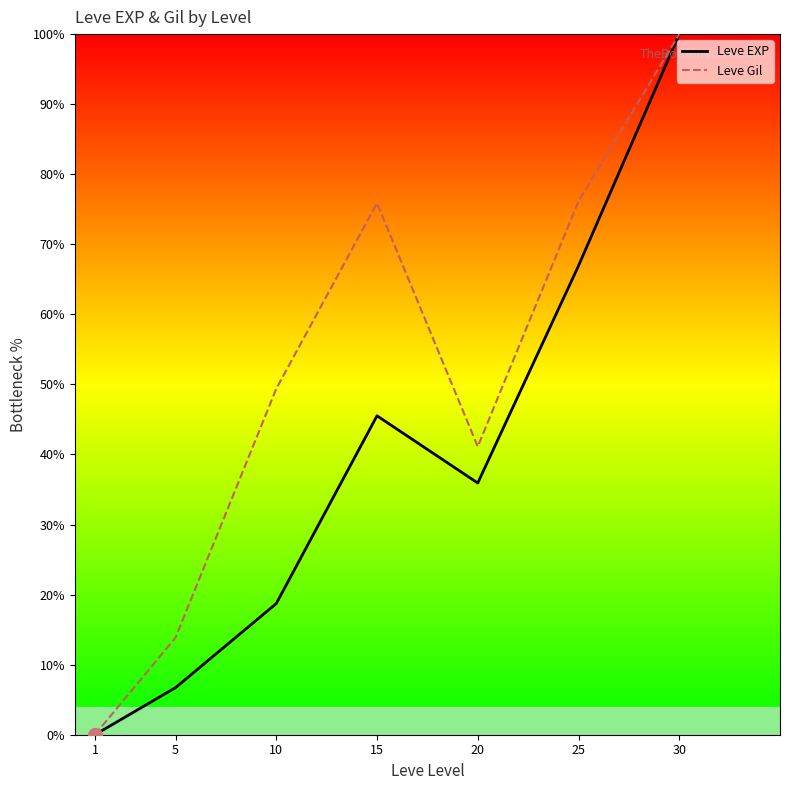

At which label does Leve EXP reach its peak?

30